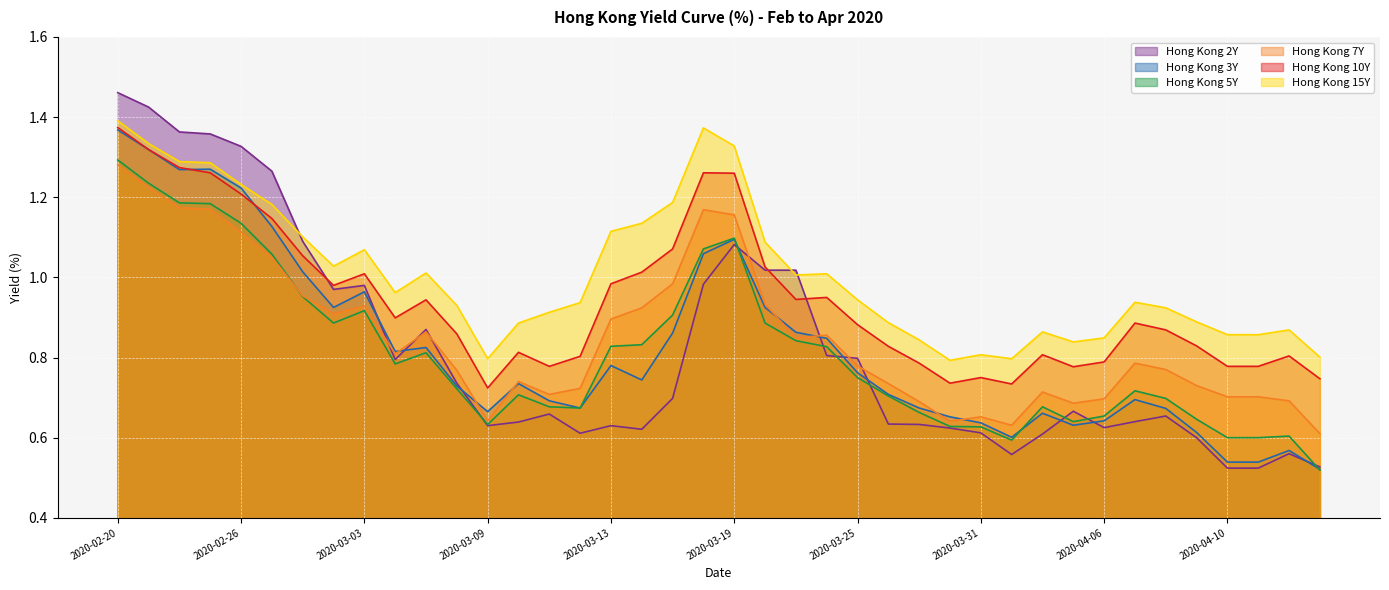

Where is the first local minimum for Hong Kong 7Y?

2020-03-02